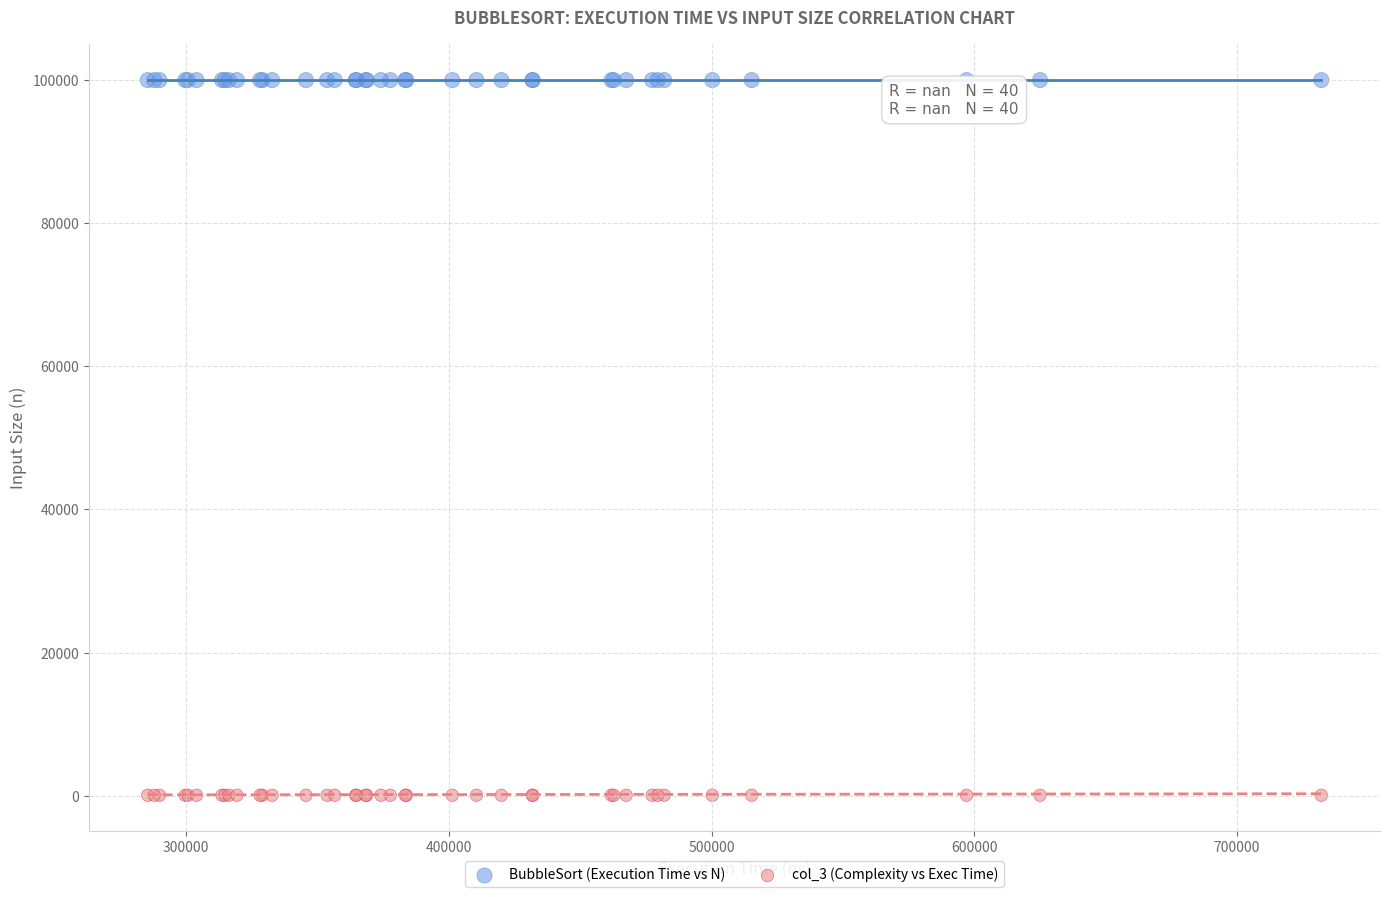

Which series contains the lowest Y value?

col_3 (Complexity vs Exec Time)